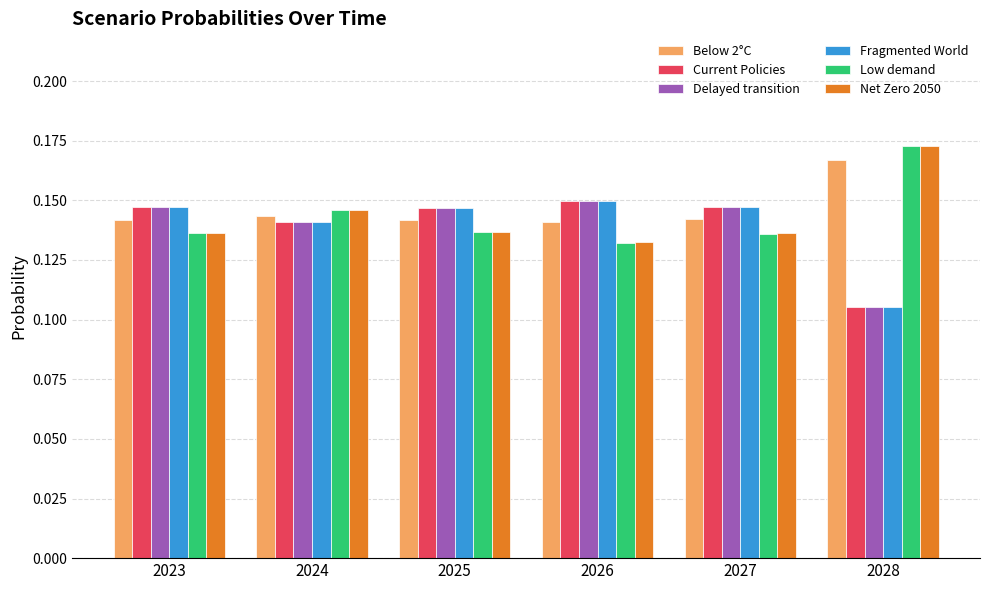

At which category does the chart reach its peak across all series?

2028